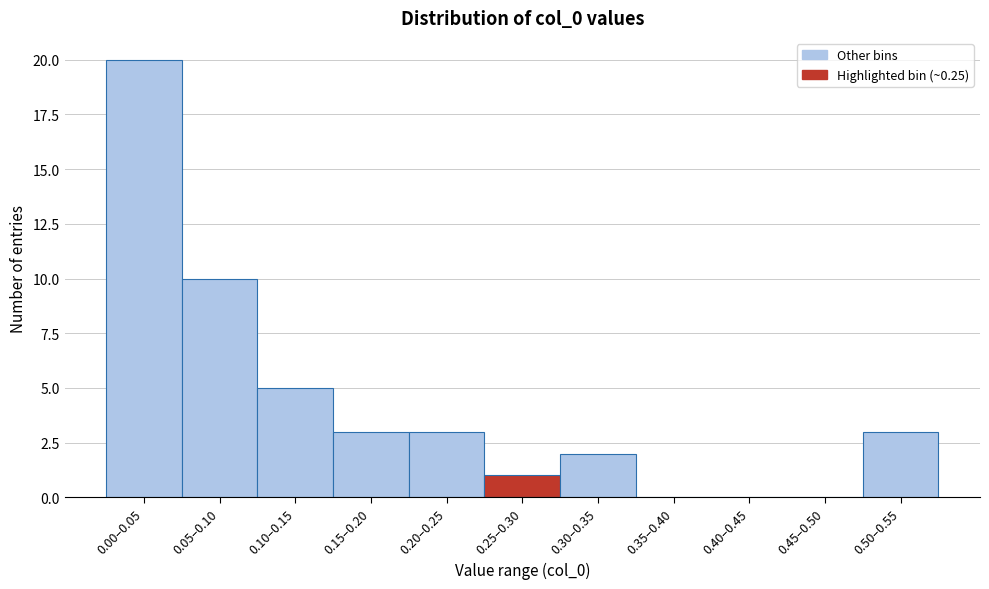

Reading left to right, list all the values displayed in this chart.

0.00–0.05=20	0.05–0.10=10	0.10–0.15=5	0.15–0.20=3	0.20–0.25=3	0.25–0.30=1	0.30–0.35=2	0.35–0.40=0	0.40–0.45=0	0.45–0.50=0	0.50–0.55=3